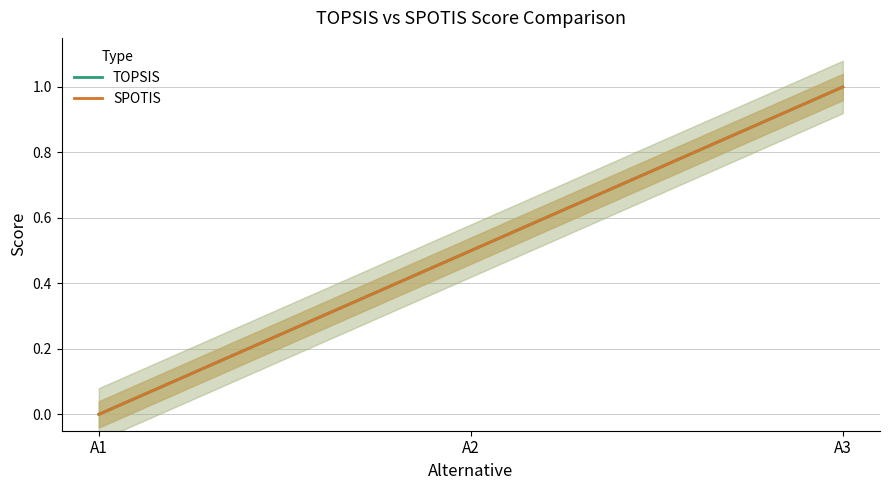

What is the value of the TOPSIS point at the 3rd from the left?

1.0